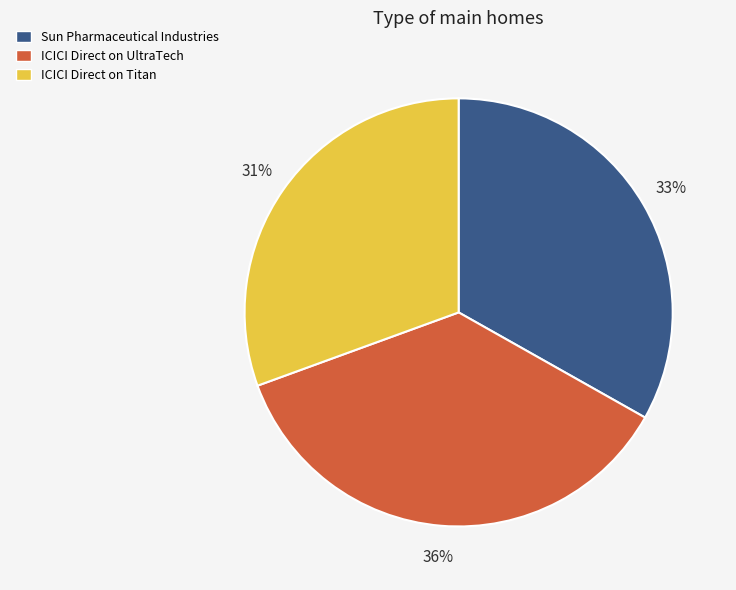

How many slices are in this pie chart?

3